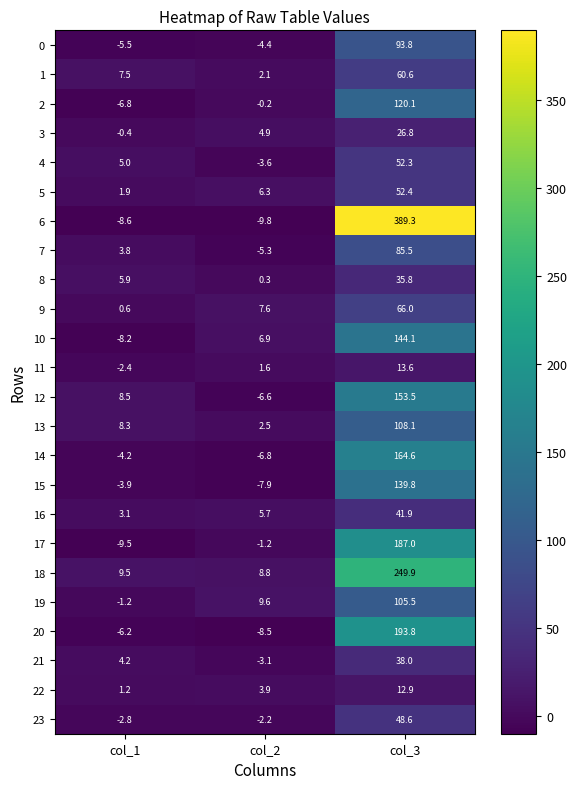

What is the sum of the 16 values at col_2 and col_1?

8.8